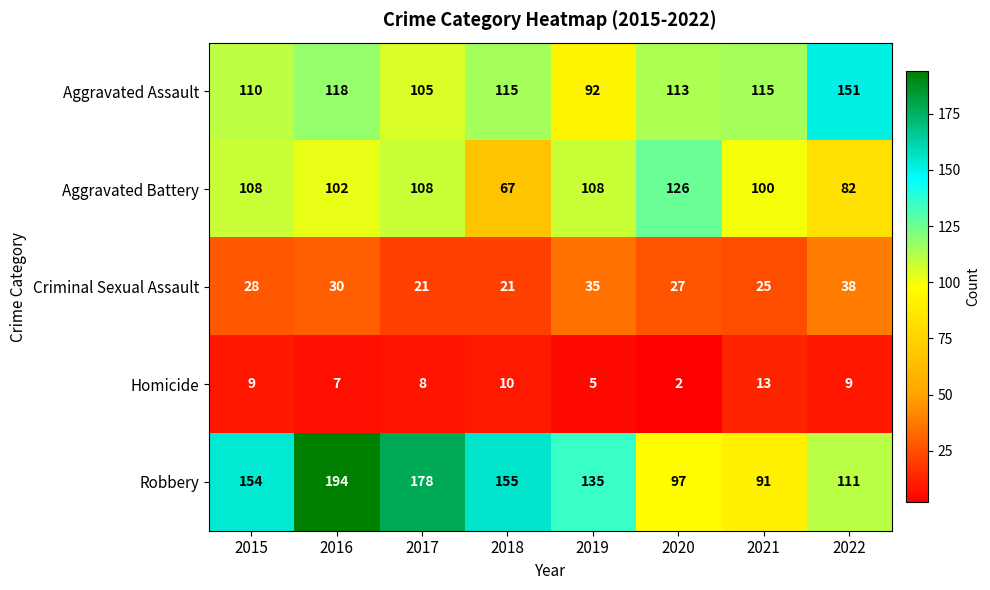

List the series in order of their peak value, highest first.

Robbery, Aggravated Assault, Aggravated Battery, Criminal Sexual Assault, Homicide